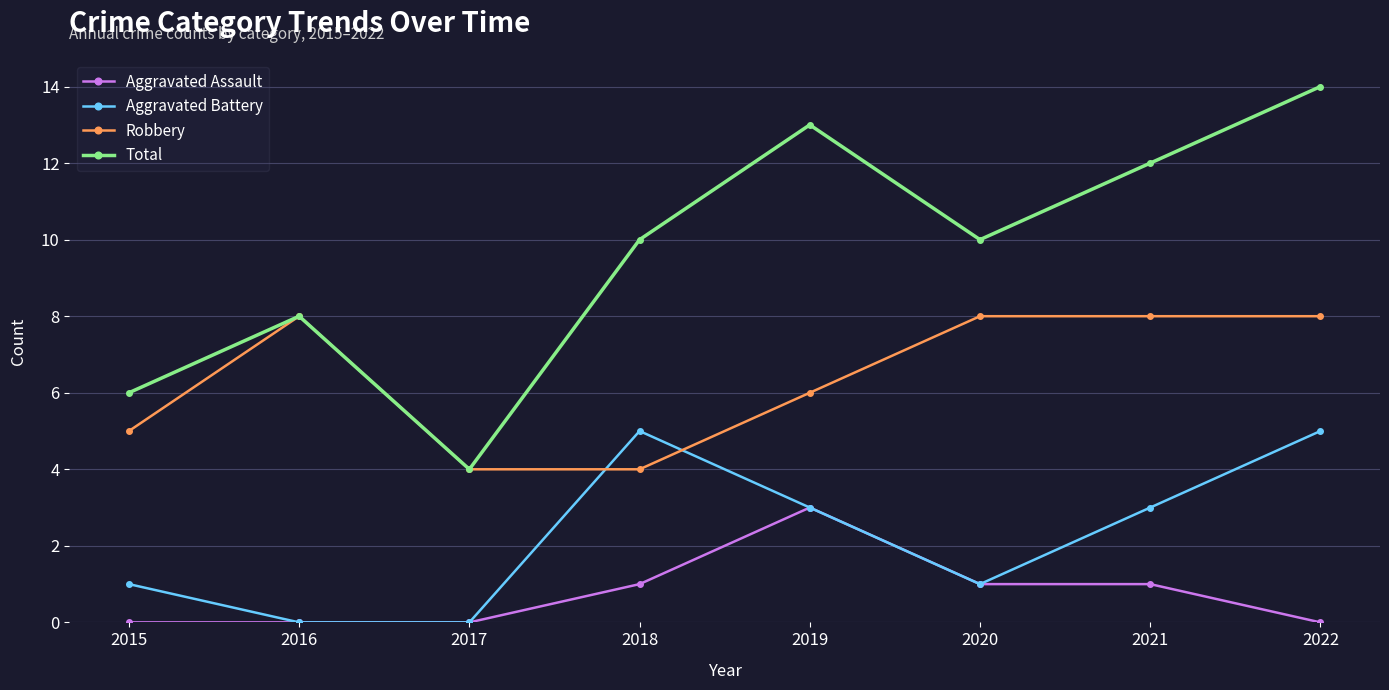

True or false: Robbery and Aggravated Assault intersect in this chart.

False